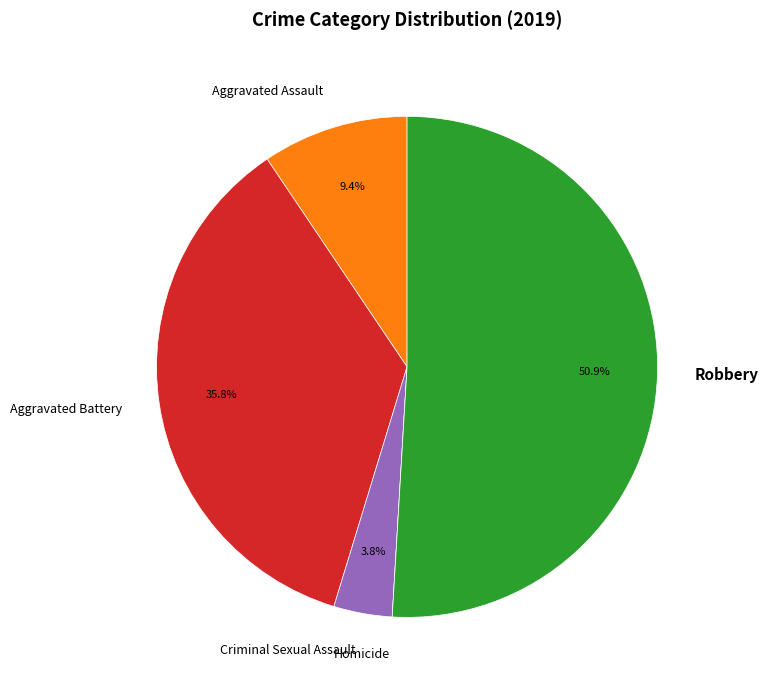

Is it true that Criminal Sexual Assault is 12% of the pie?

False